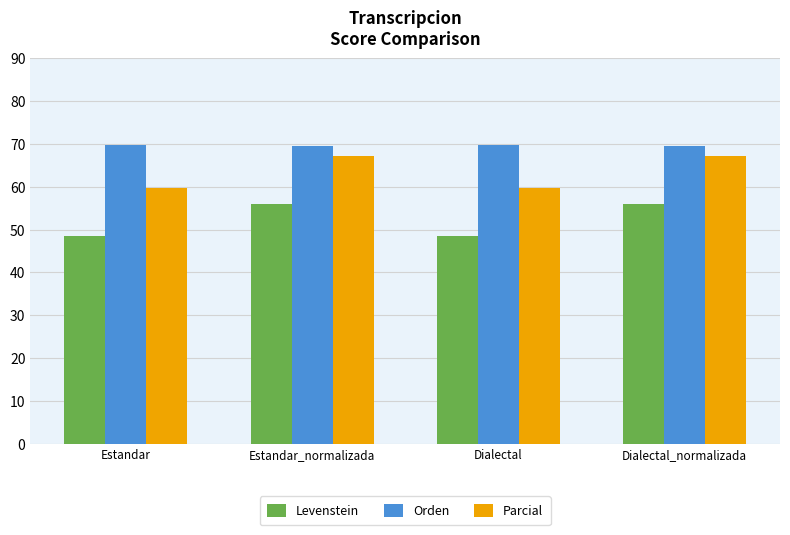

True or false: Orden has a value of 23.9 at Dialectal.

False